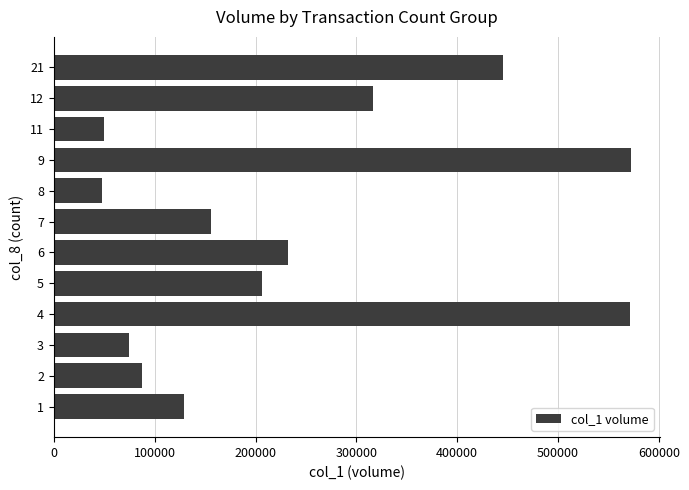

What is the difference between the second highest and minimum values?

524160